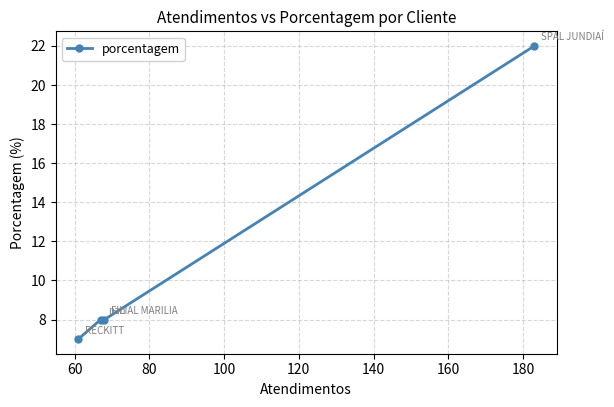

What is the smallest value displayed?

7